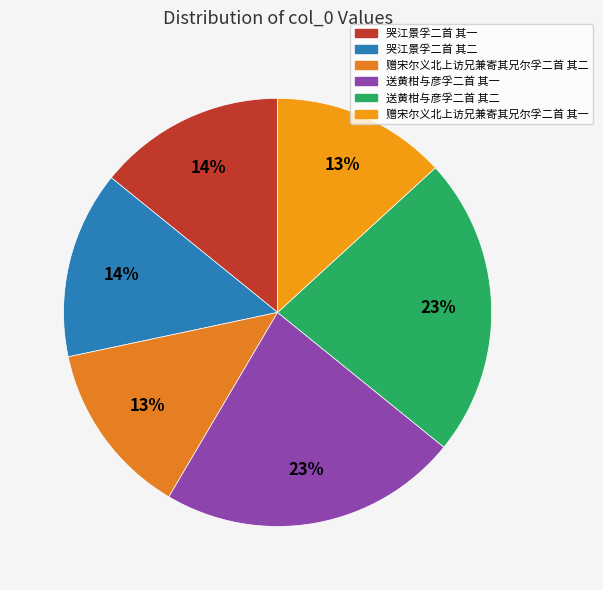

To the nearest percent, what is the average slice percentage?

17%